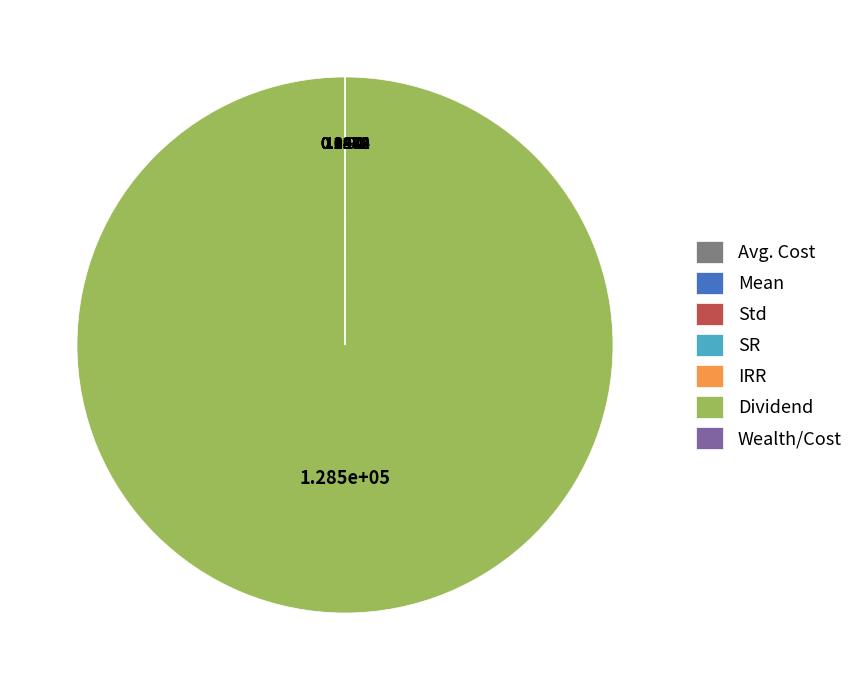

What is the largest slice in the pie chart?

Dividend